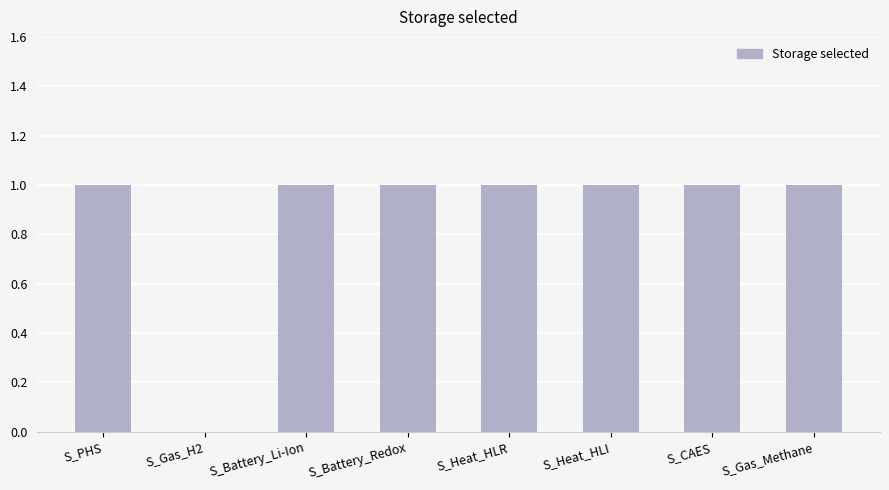

The value at S_Battery_Redox is 1. True or false?

True